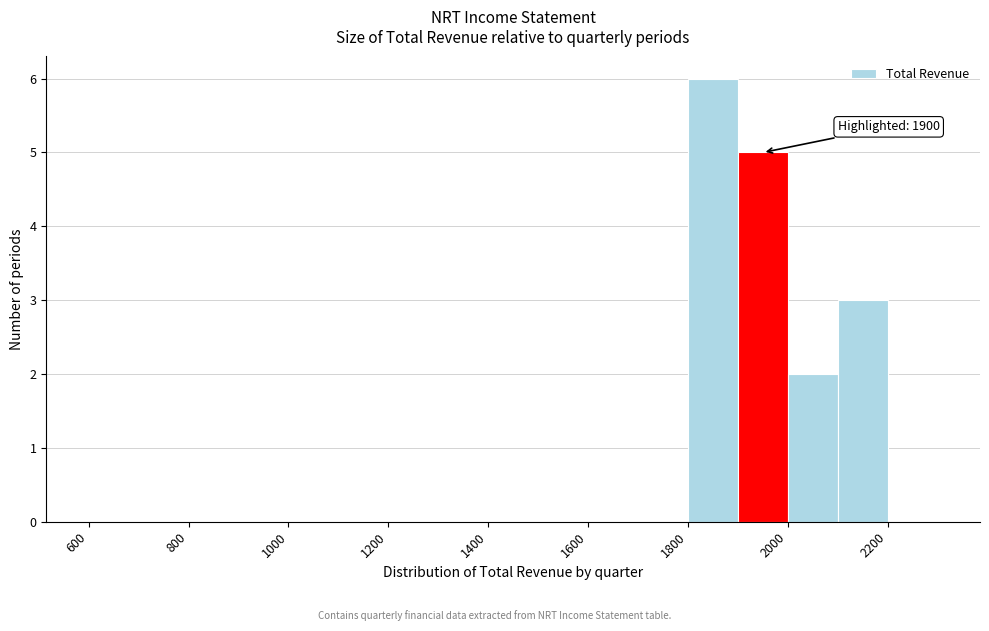

Which range on the x-axis has the tallest bar?

1800 to 1900